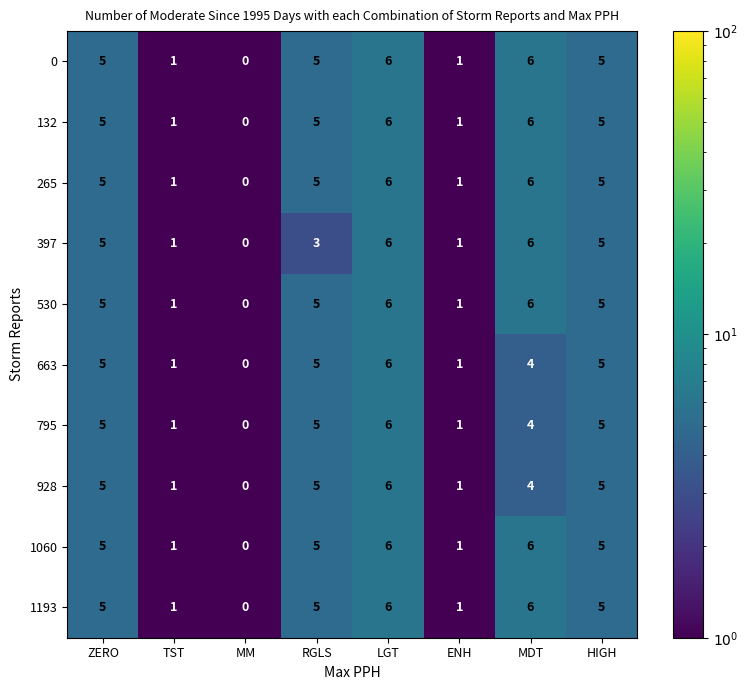

What is the maximum value shown in the chart?

6